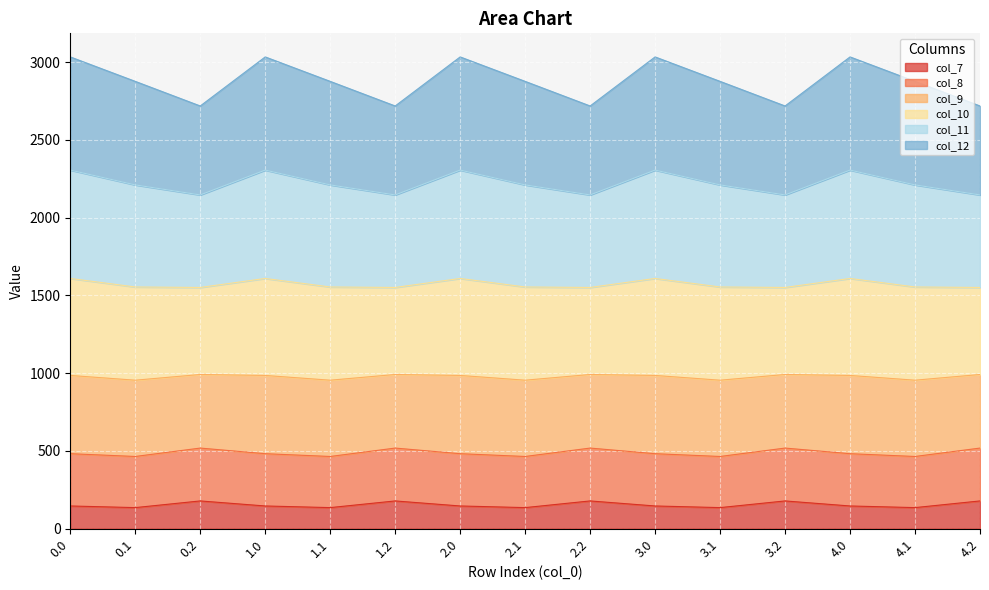

What is the value of the col_7 point at the 6th from the left?

178.4